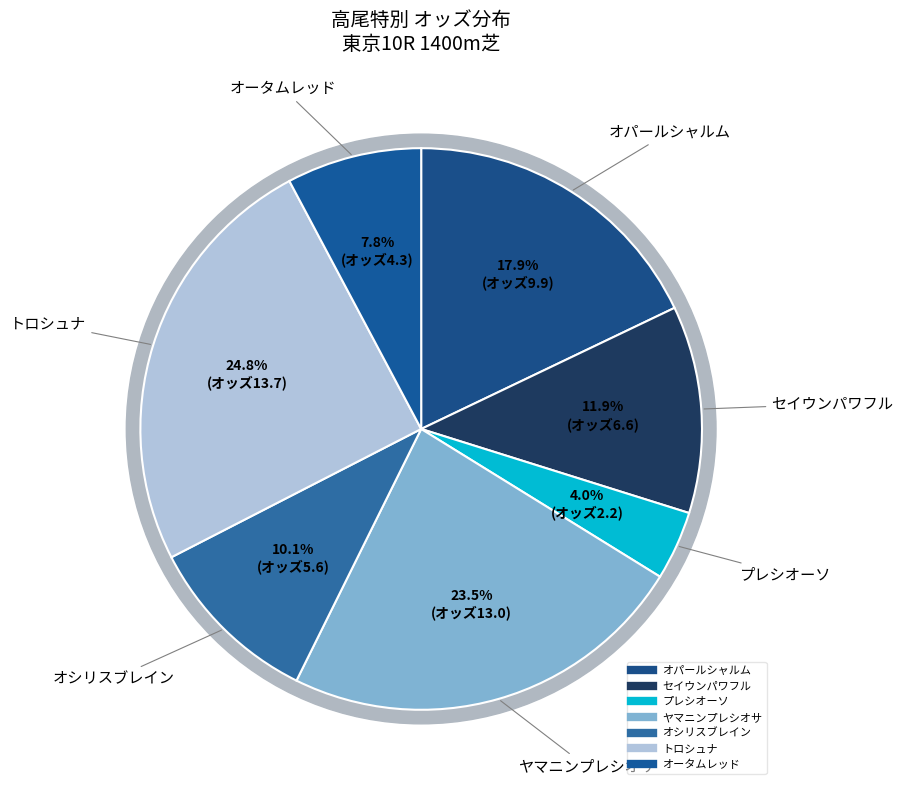

Is there a majority slice in this chart?

No